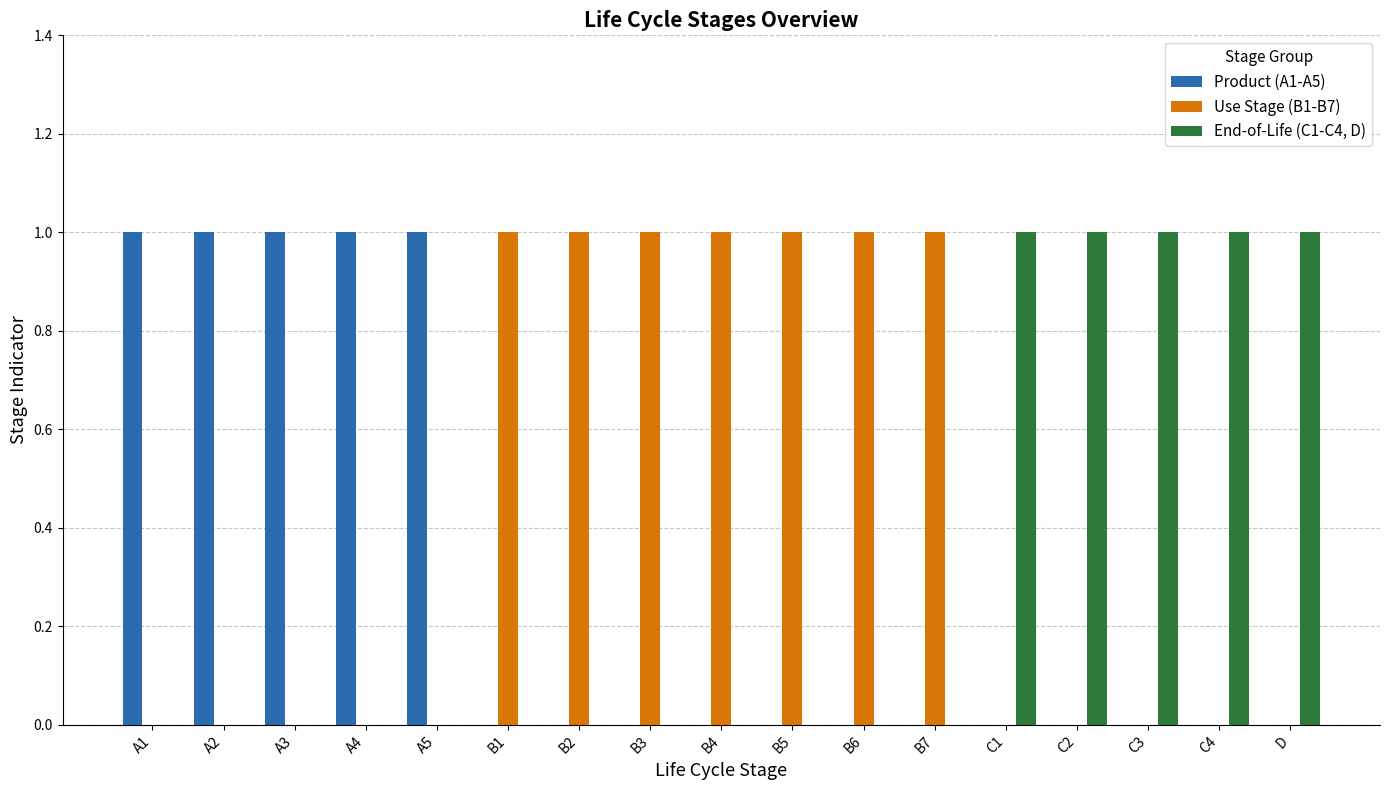

Is it true that Product (A1-A5) equals 0 at C2?

True